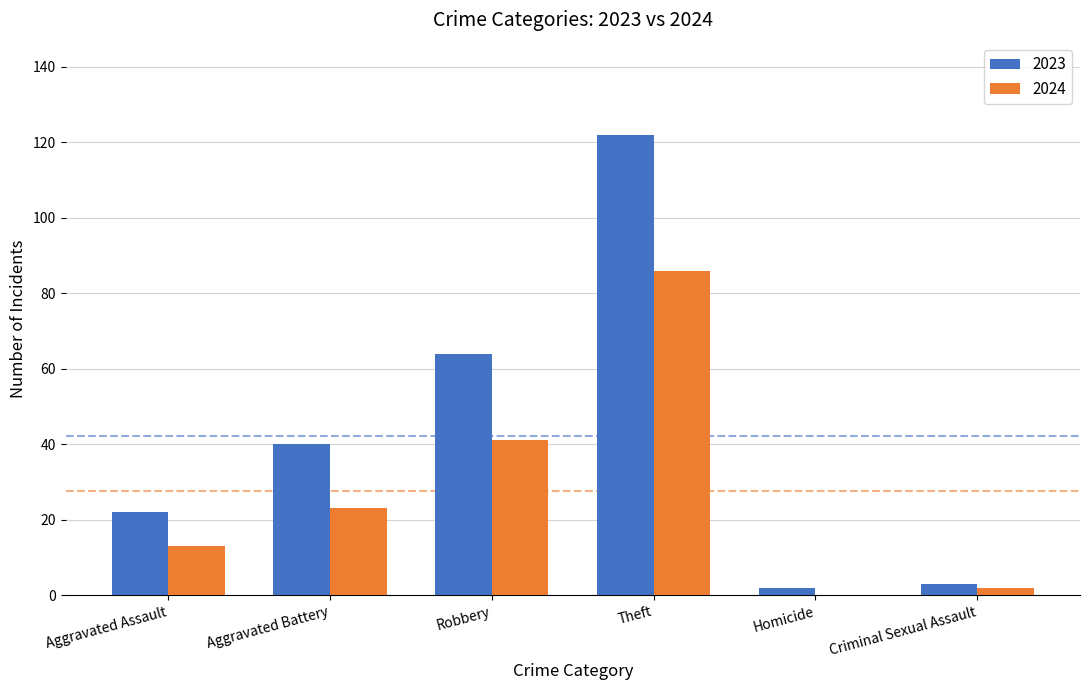

Where is 2023 nearest to the value 62?

Robbery